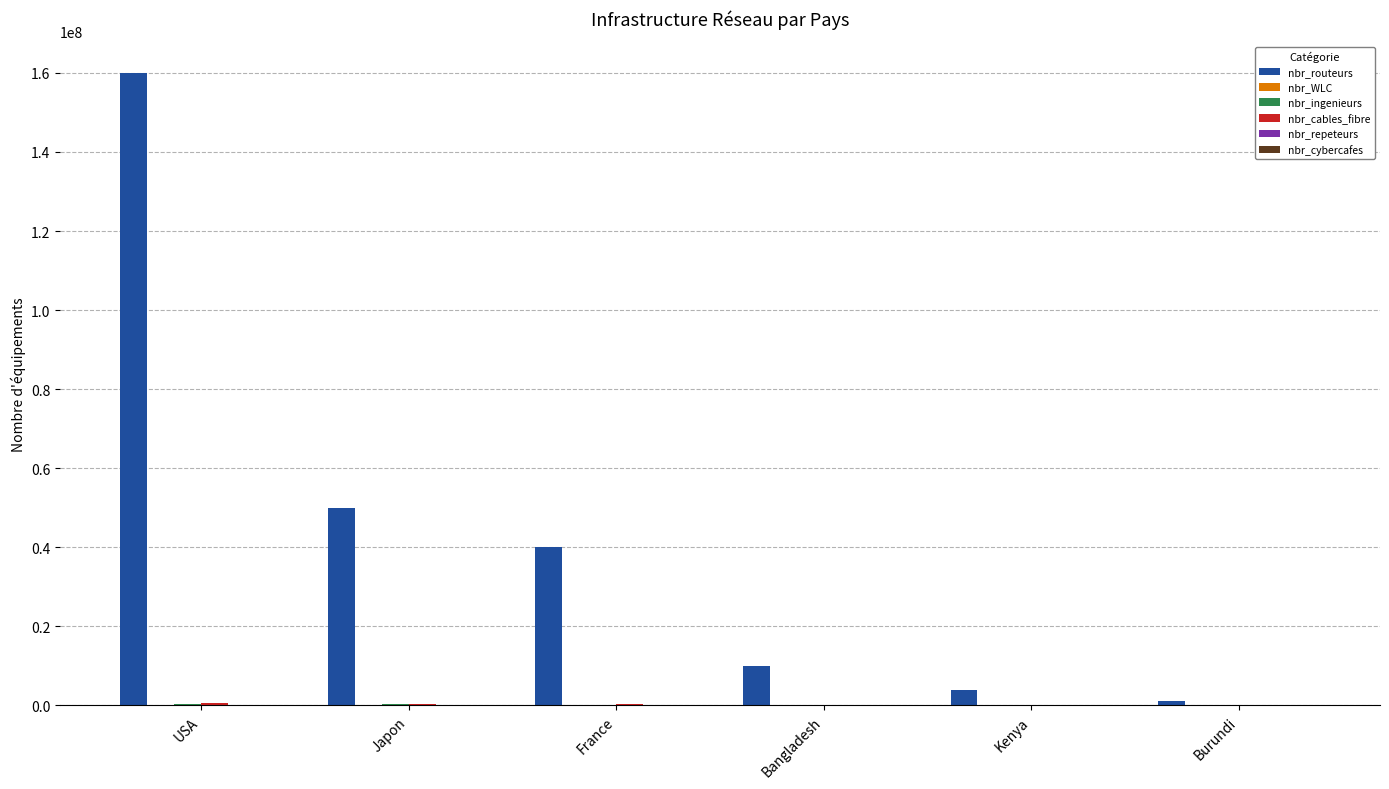

Which series changed the most between USA and Burundi?

nbr_routeurs